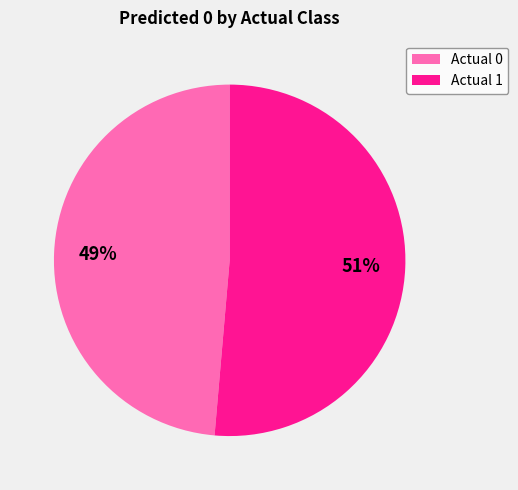

To the nearest percent, what percentage of the pie is Actual 0?

49%